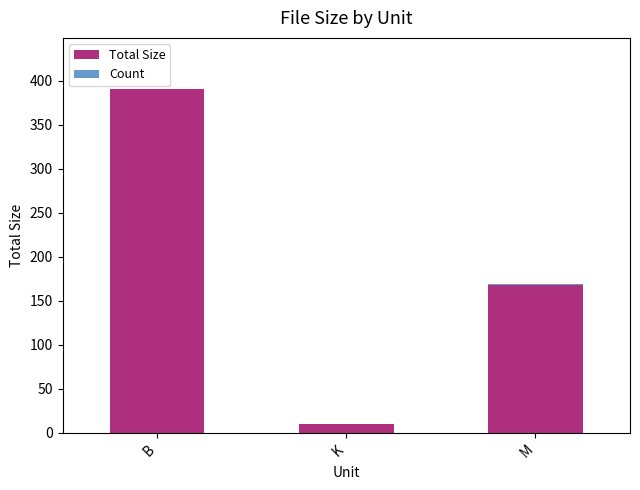

At which category is the sum across all series the highest?

B